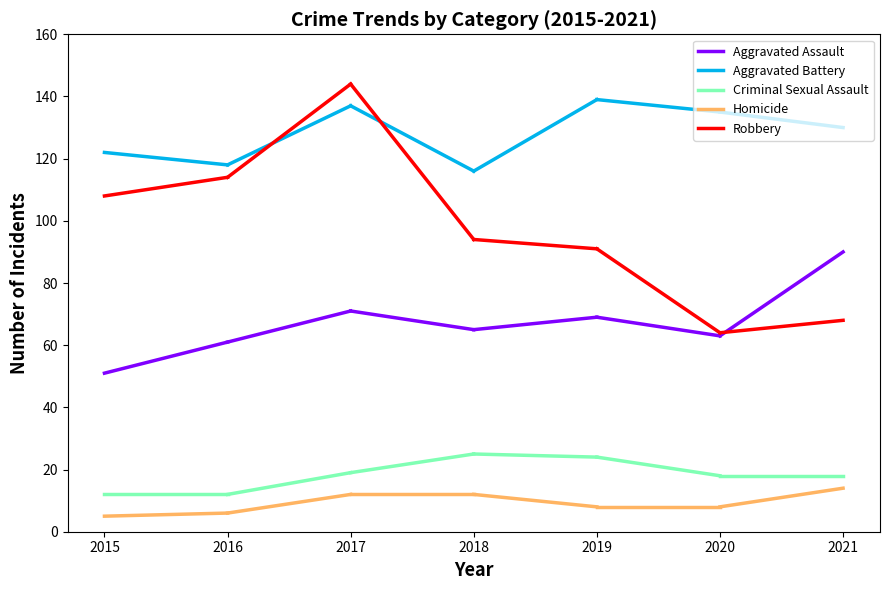

How many lines are shown in the chart?

5